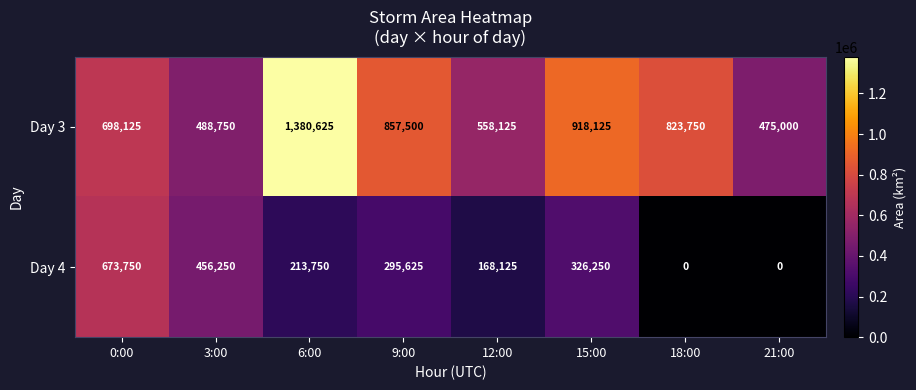

Is it true that Day 3 equals 1129290 at 0:00?

False